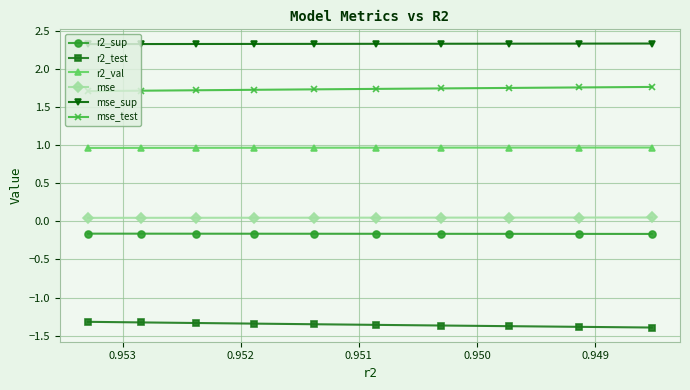

Reading left to right, what are all the values shown in this chart?

r2_sup: -0.2	-0.2	-0.2	-0.2	-0.2	-0.2	-0.2	-0.2	-0.2	-0.2
r2_test: -1.3	-1.3	-1.3	-1.3	-1.4	-1.4	-1.4	-1.4	-1.4	-1.4
r2_val: 1.0	1.0	1.0	1.0	1.0	1.0	1.0	1.0	1.0	1.0
mse: 0.0	0.0	0.0	0.0	0.0	0.0	0.0	0.0	0.1	0.1
mse_sup: 2.3	2.3	2.3	2.3	2.3	2.3	2.3	2.3	2.3	2.3
mse_test: 1.7	1.7	1.7	1.7	1.7	1.7	1.7	1.8	1.8	1.8